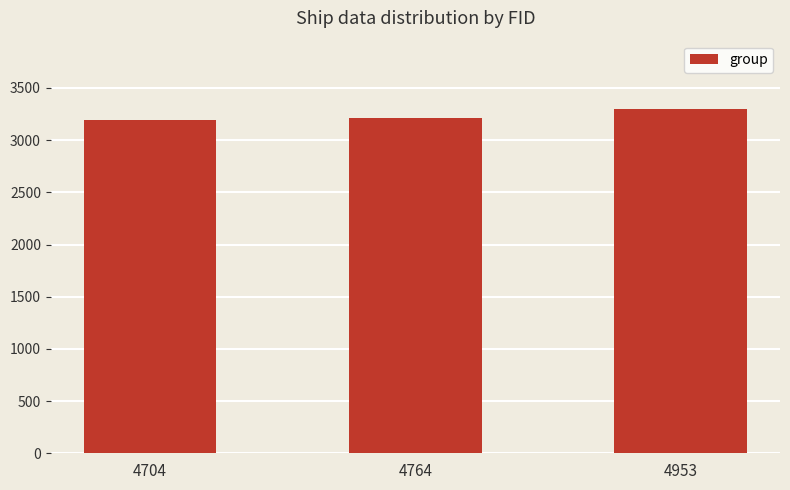

The value at 4953 is 1409. True or false?

False